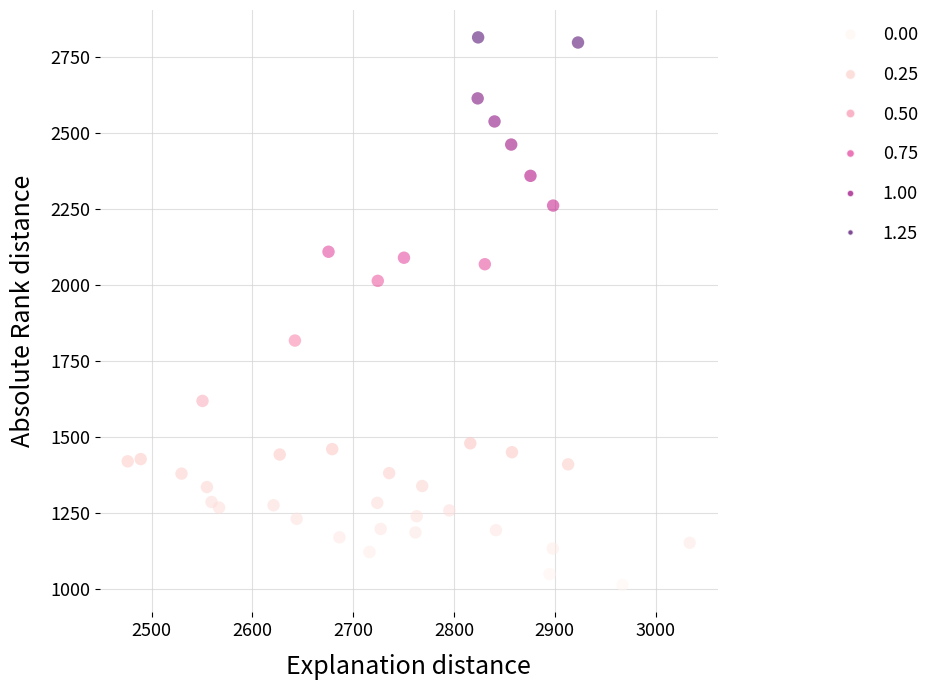

What is the range of Y values (max minus min)?

1800.7